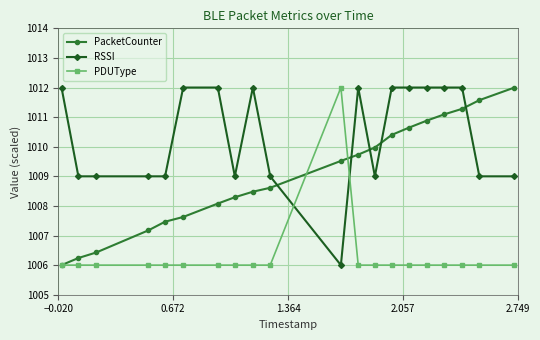

What is the minimum value shown in the chart?

1006.0